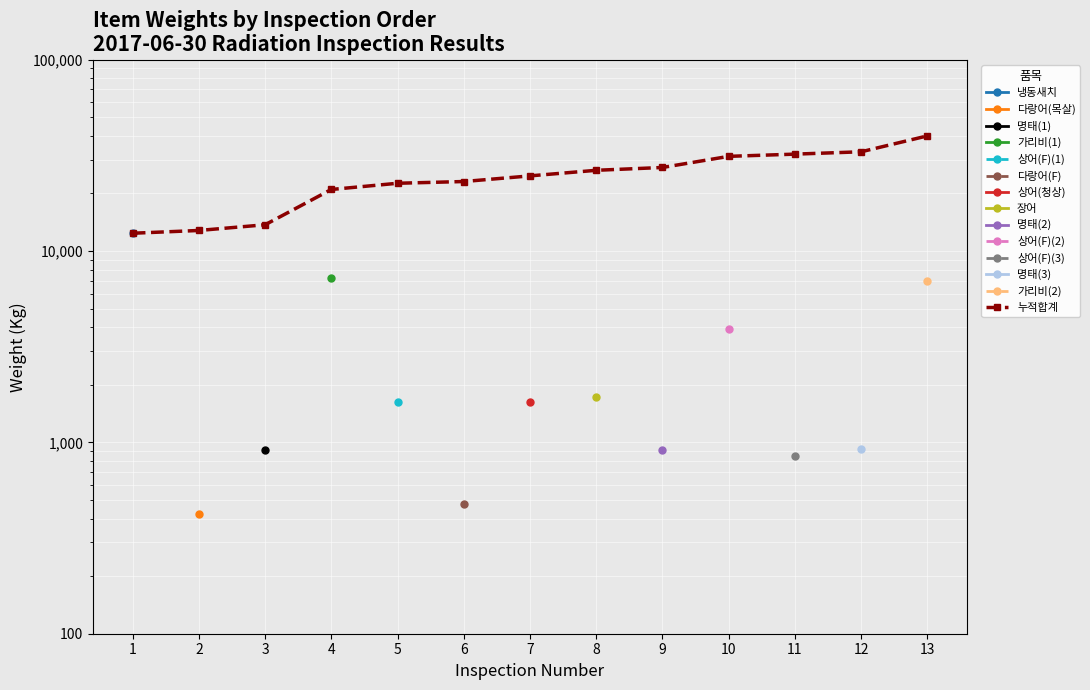

What is the ratio of the value at 5 to the value at 6?

1.0